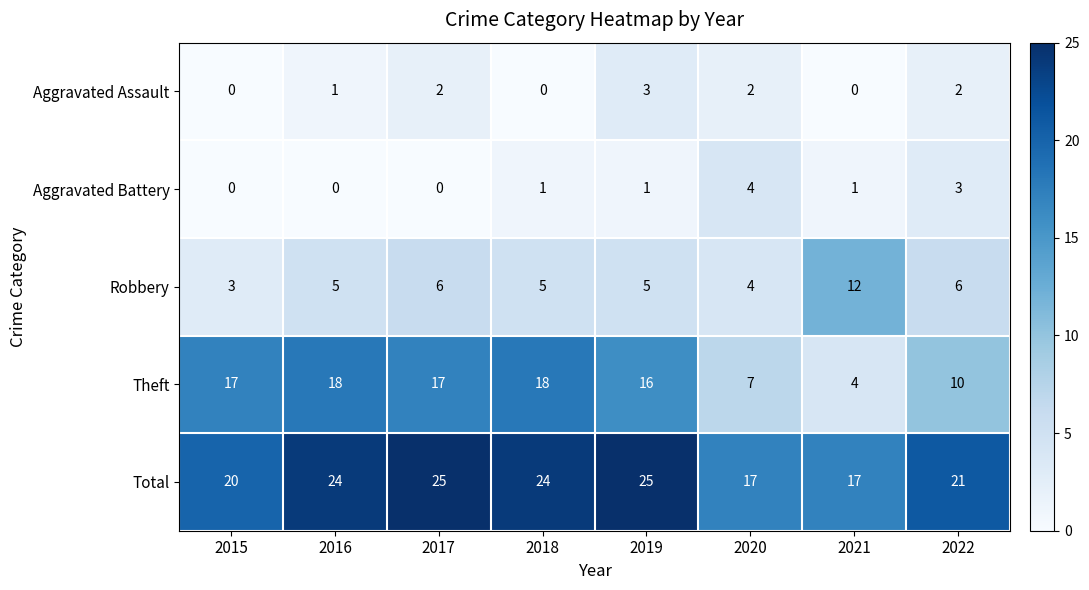

How many values in the Total series are below 24?

4